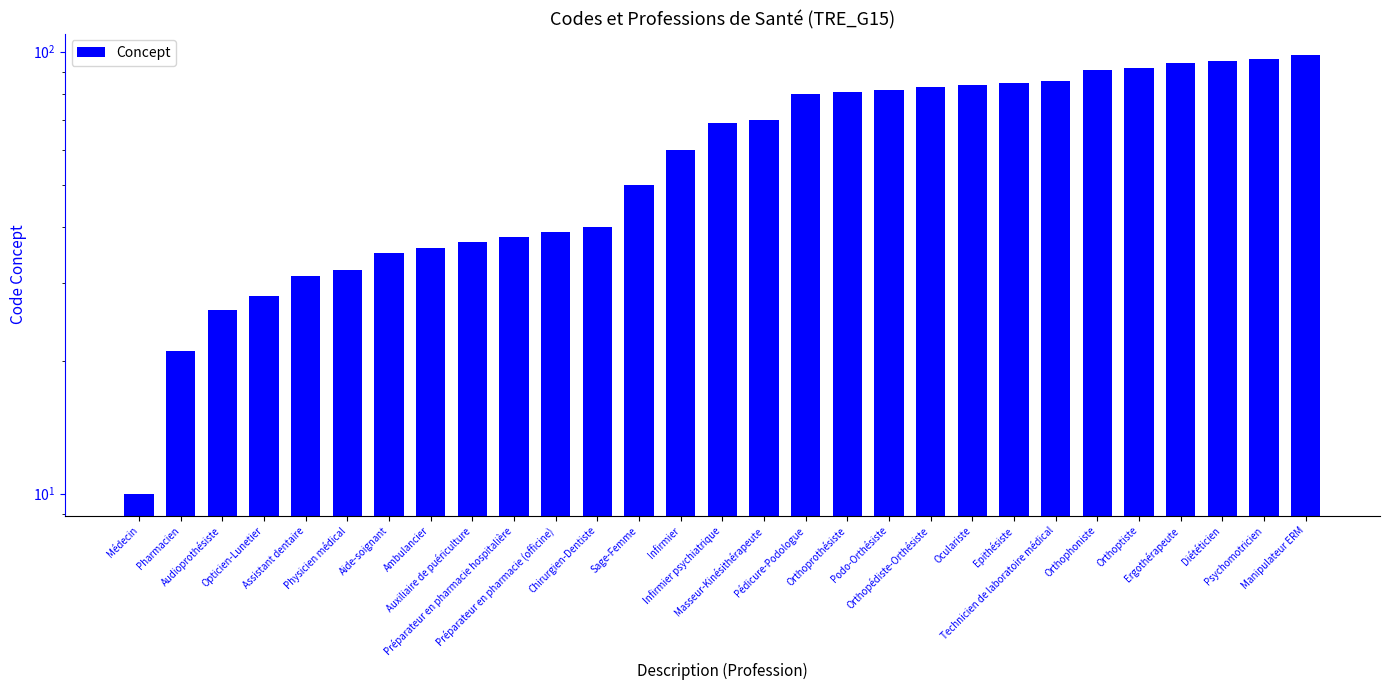

Where is the data nearest to the value 54?

Sage-Femme